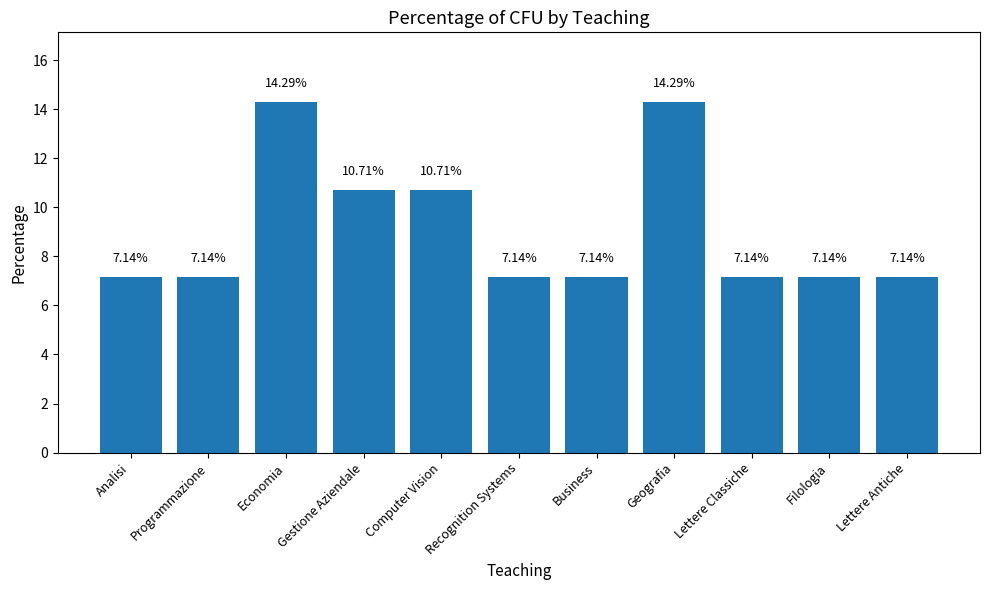

What is the change in value from Programmazione to Economia?

+7.1